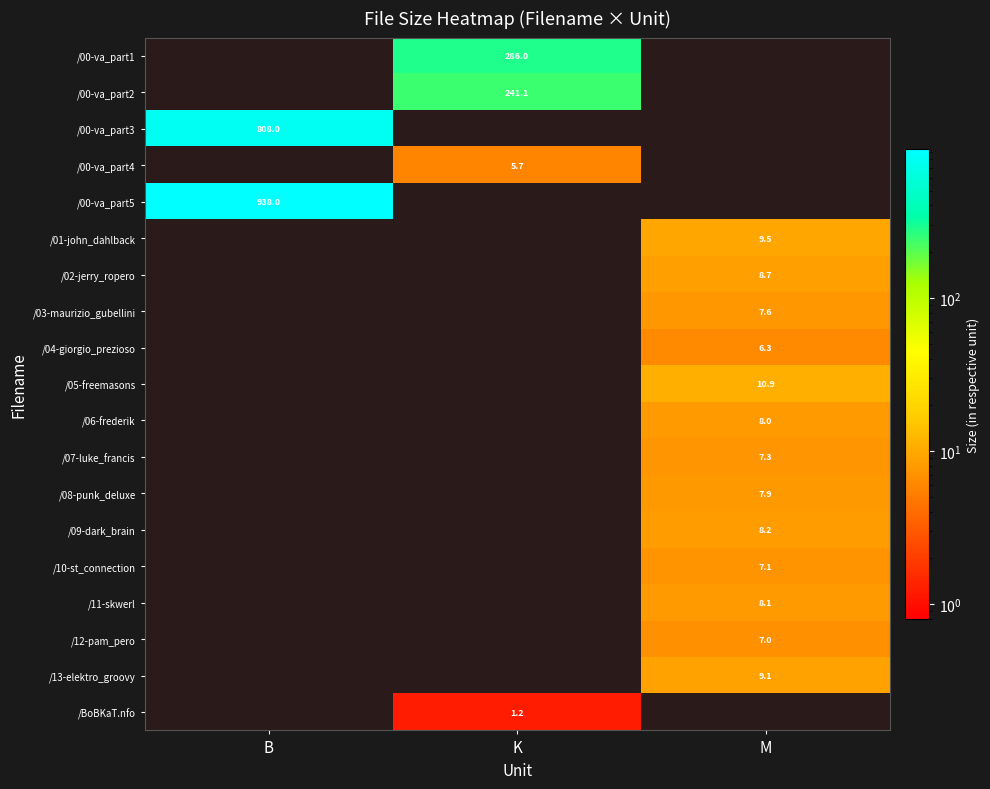

The value of /00-va_part3 at B is 1398.0. True or false?

False